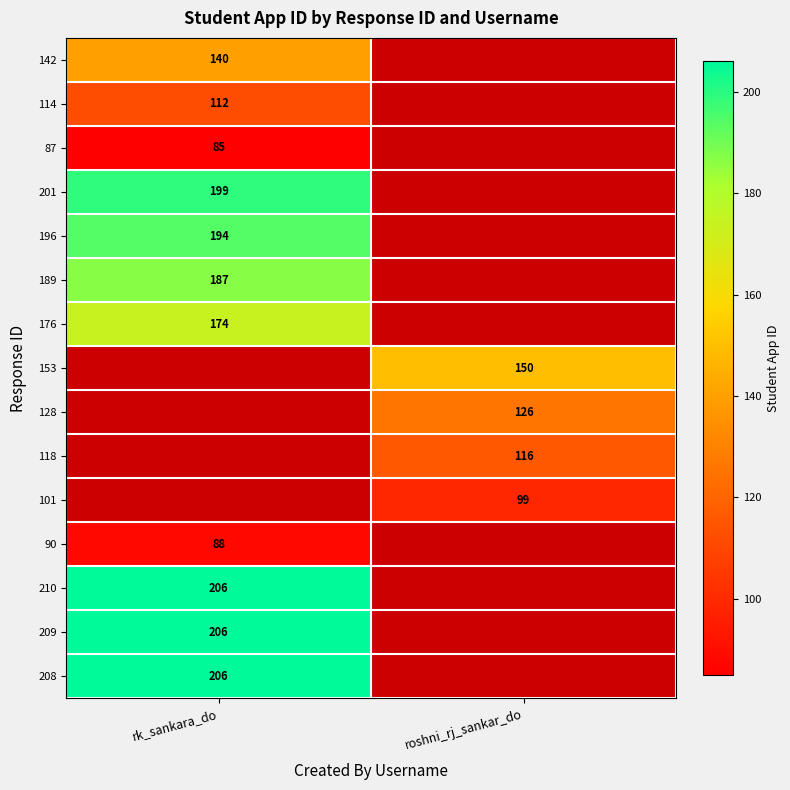

True or false: 90 has a value of 20 at rk_sankara_do.

False